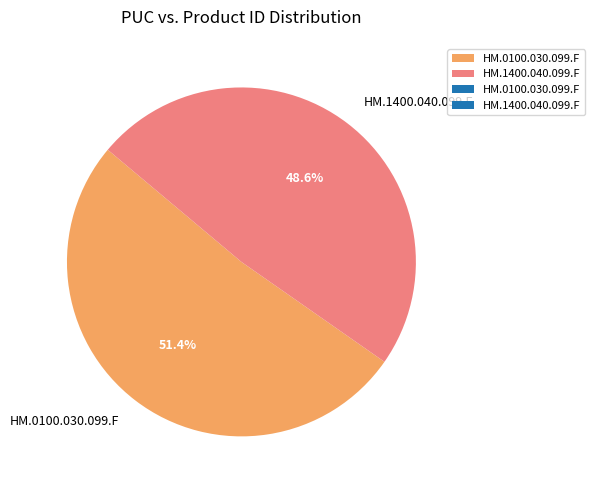

True or false: HM.0100.030.099.F accounts for 51% of the total.

True